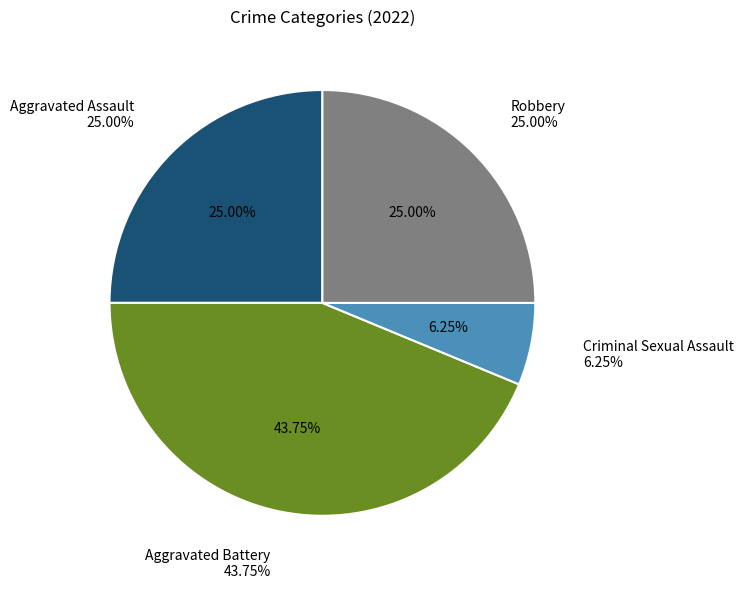

Is it true that Robbery is 33% of the pie?

False